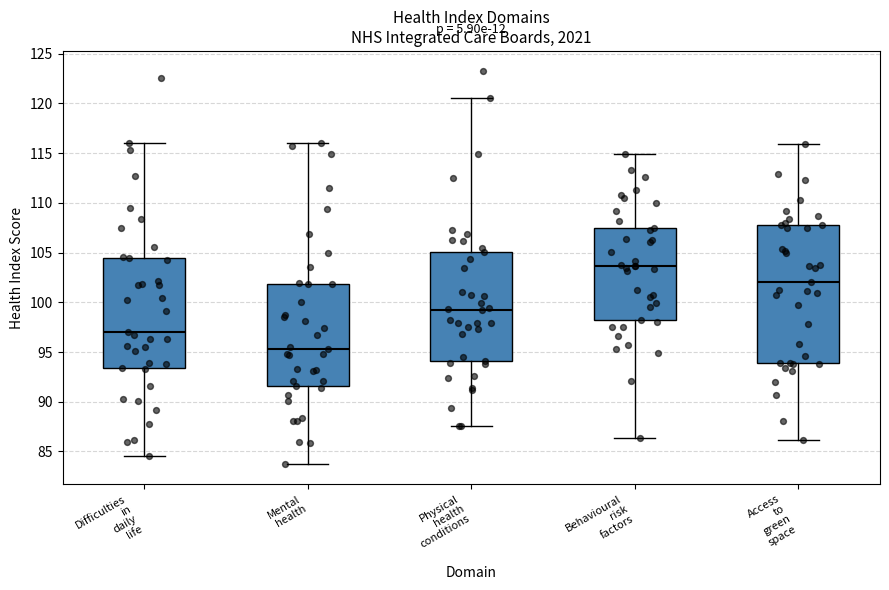

Reading left to right, transcribe this box plot: for each box, give where its median line is, the range the box spans, and where its two whiskers end, as read against the y-axis. The values are not printed on the chart, so give them approximately, as read against the axis.

Difficulties in daily life: median 97.0, box 93.5 to 104.5, whiskers 84.5 to 116.0
Mental health: median 95.5, box 91.5 to 102.0, whiskers 83.5 to 116.0
Physical health conditions: median 99.0, box 94.0 to 105.0, whiskers 87.5 to 120.5
Behavioural risk factors: median 103.5, box 98.0 to 107.5, whiskers 86.5 to 115.0
Access to green space: median 102.0, box 94.0 to 108.0, whiskers 86.0 to 116.0